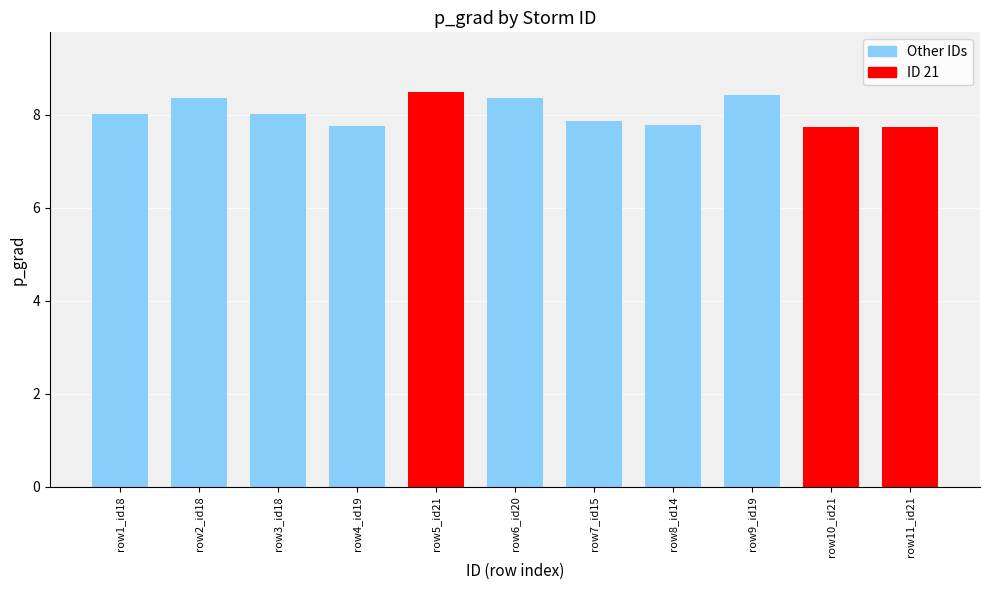

What is the minimum value shown in the chart?

7.7